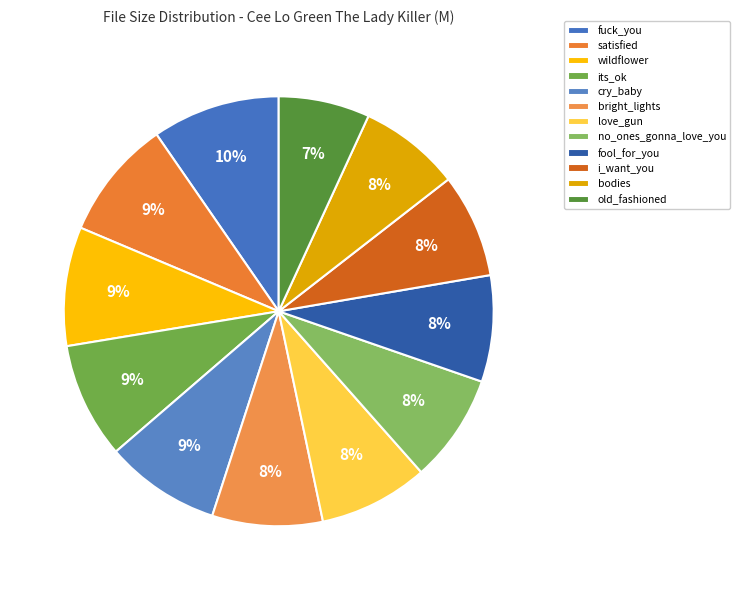

Rank the categories by value from highest to lowest.

fuck_you, satisfied, wildflower, its_ok, cry_baby, bright_lights, love_gun, no_ones_gonna_love_you, fool_for_you, i_want_you, bodies, old_fashioned